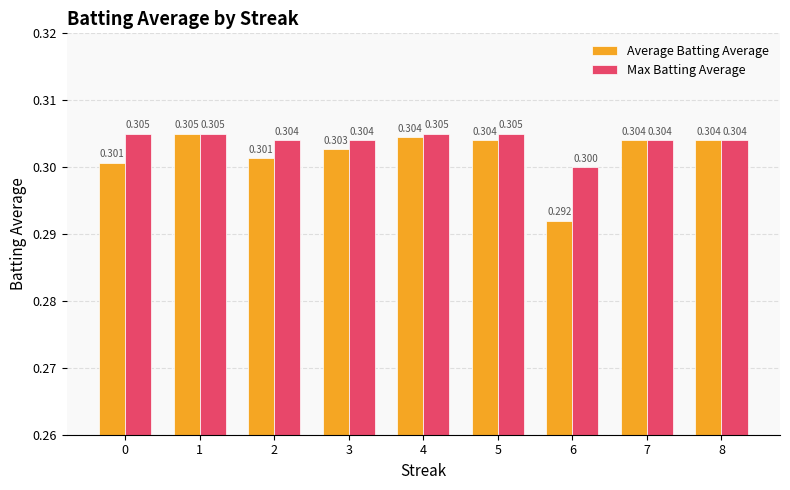

Between 0 and 2, which series saw the biggest shift?

Max Batting Average